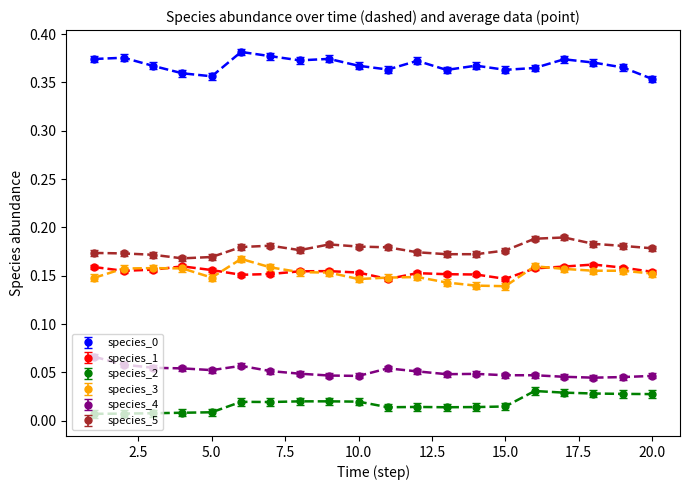

True or false: species_2 and species_5 cross at least once.

False